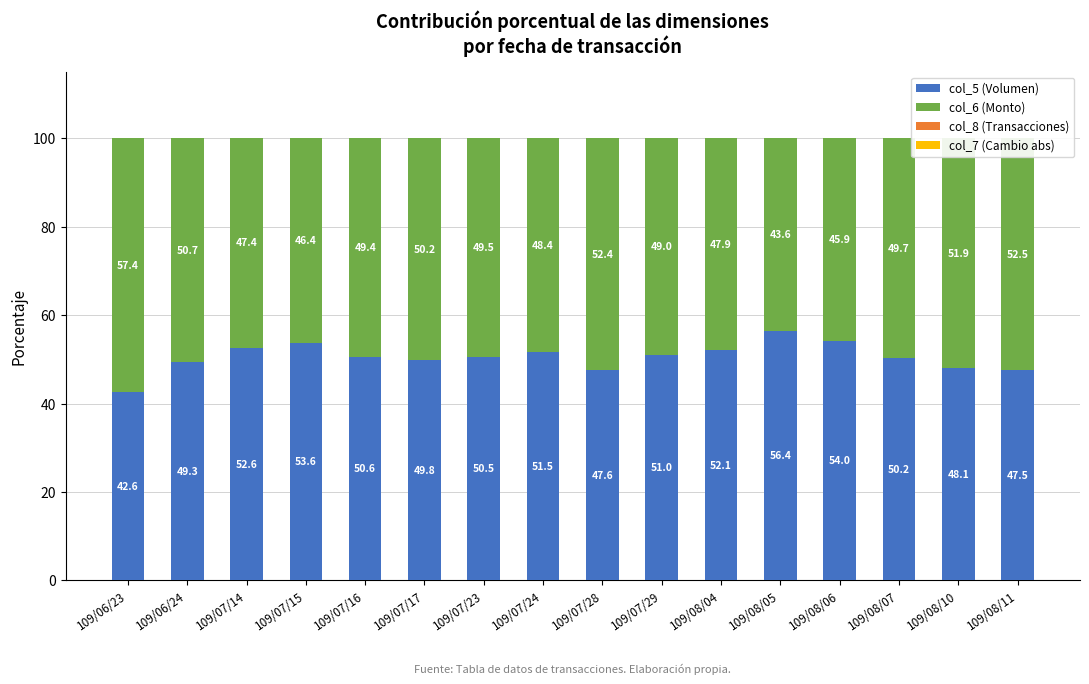

Rank the series by their maximum value, from lowest to highest.

col_7 (Cambio abs), col_8 (Transacciones), col_5 (Volumen), col_6 (Monto)